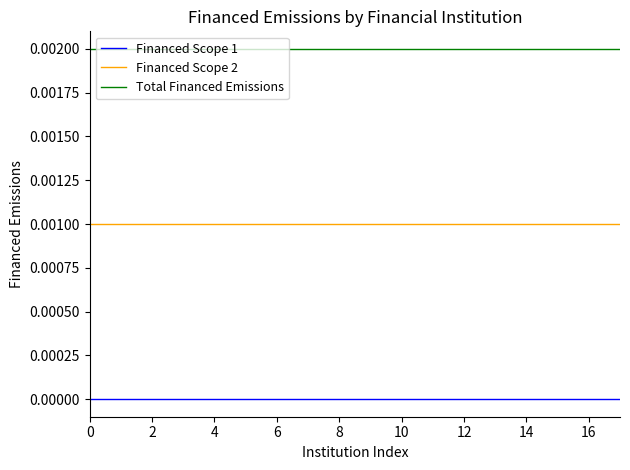

Which series has the largest total across all categories?

Total Financed Emissions